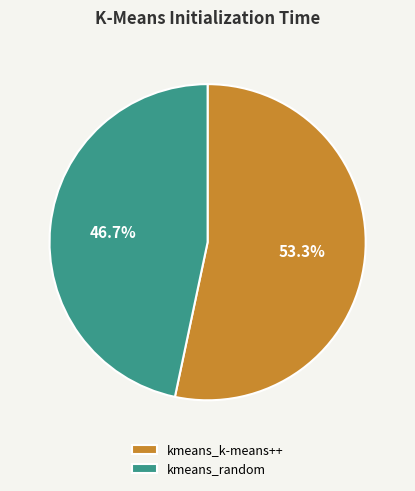

The kmeans_random slice represents 60% of the pie. True or false?

False